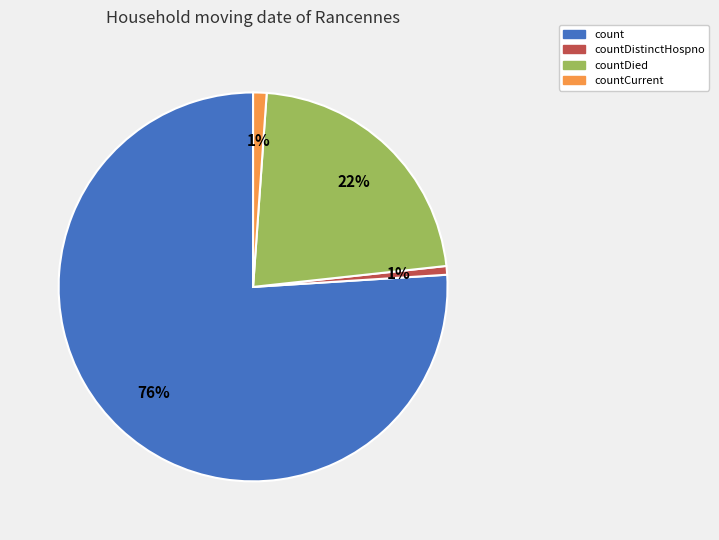

How many slices are in this pie chart?

4